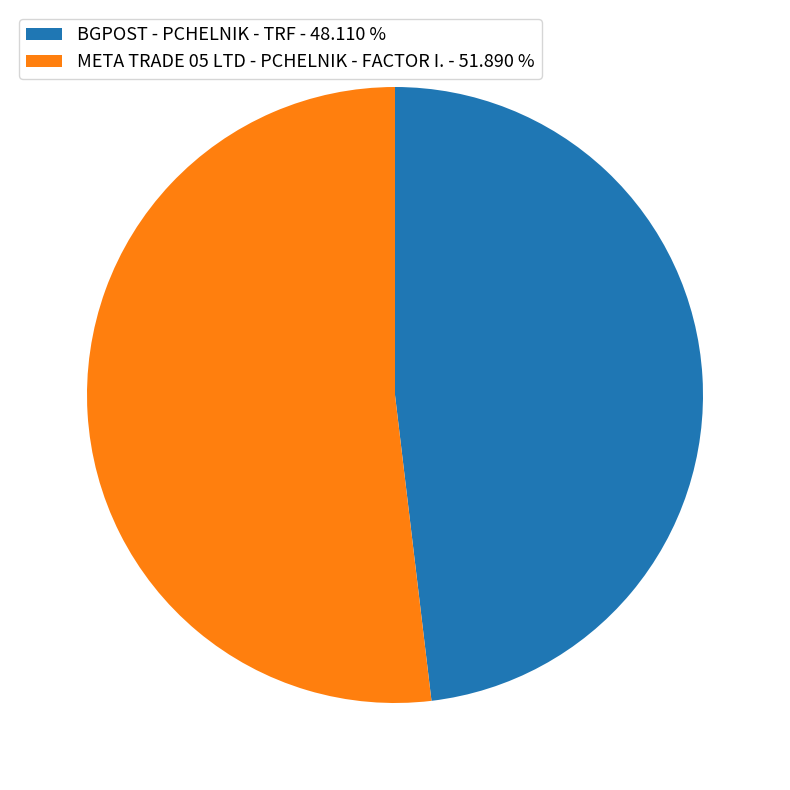

Which has a higher value, BGPOST - PCHELNIK - TRF or META TRADE 05 LTD - PCHELNIK - FACTOR I.?

META TRADE 05 LTD - PCHELNIK - FACTOR I.